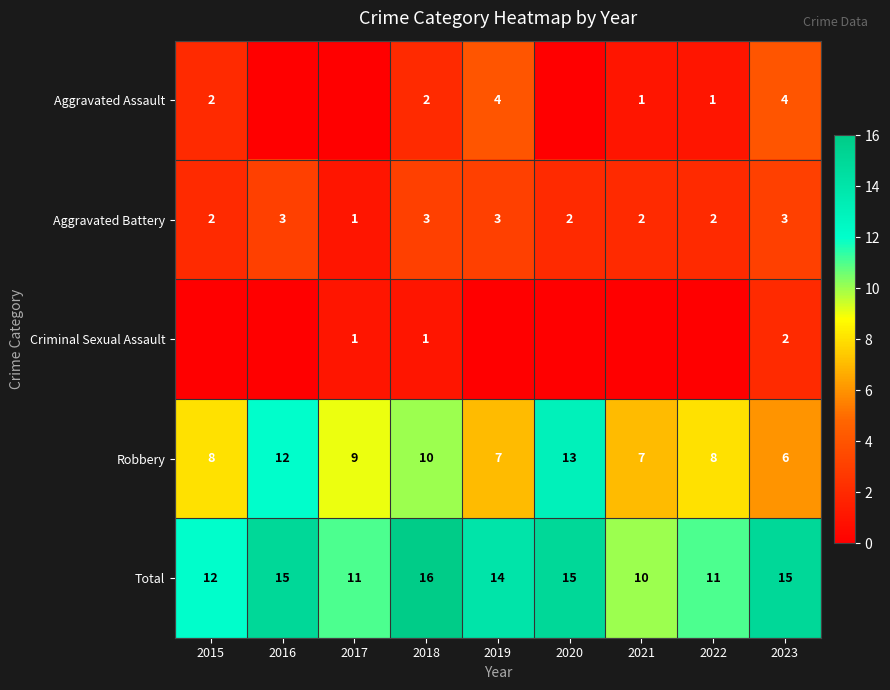

Count the Total values in the range 11 to 15.

7